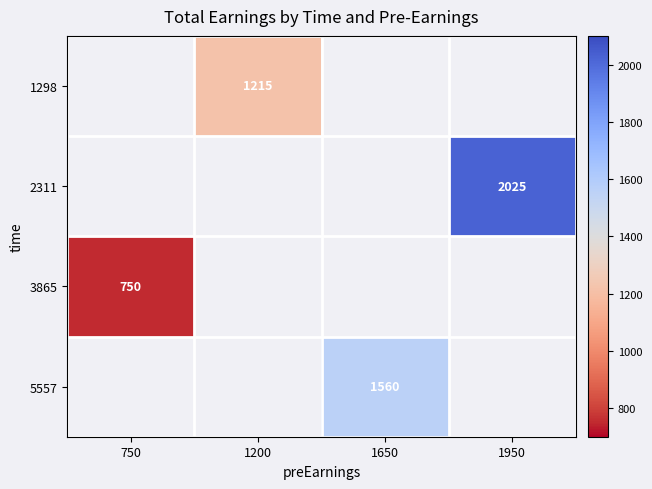

Is it true that 5557 equals 1560 at 1650?

True